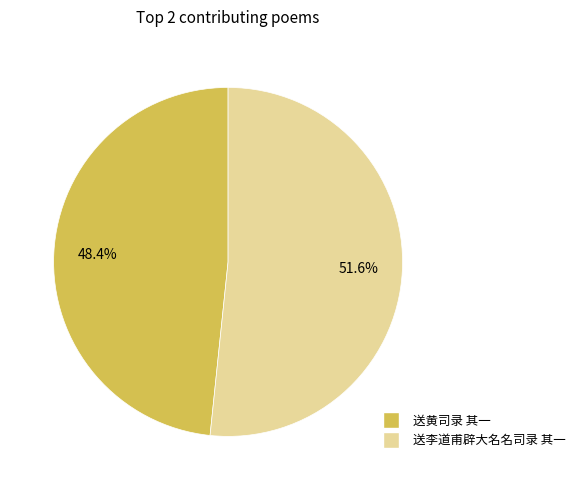

To the nearest percent, what portion does 送李道甫辟大名名司录 其一 represent?

52%